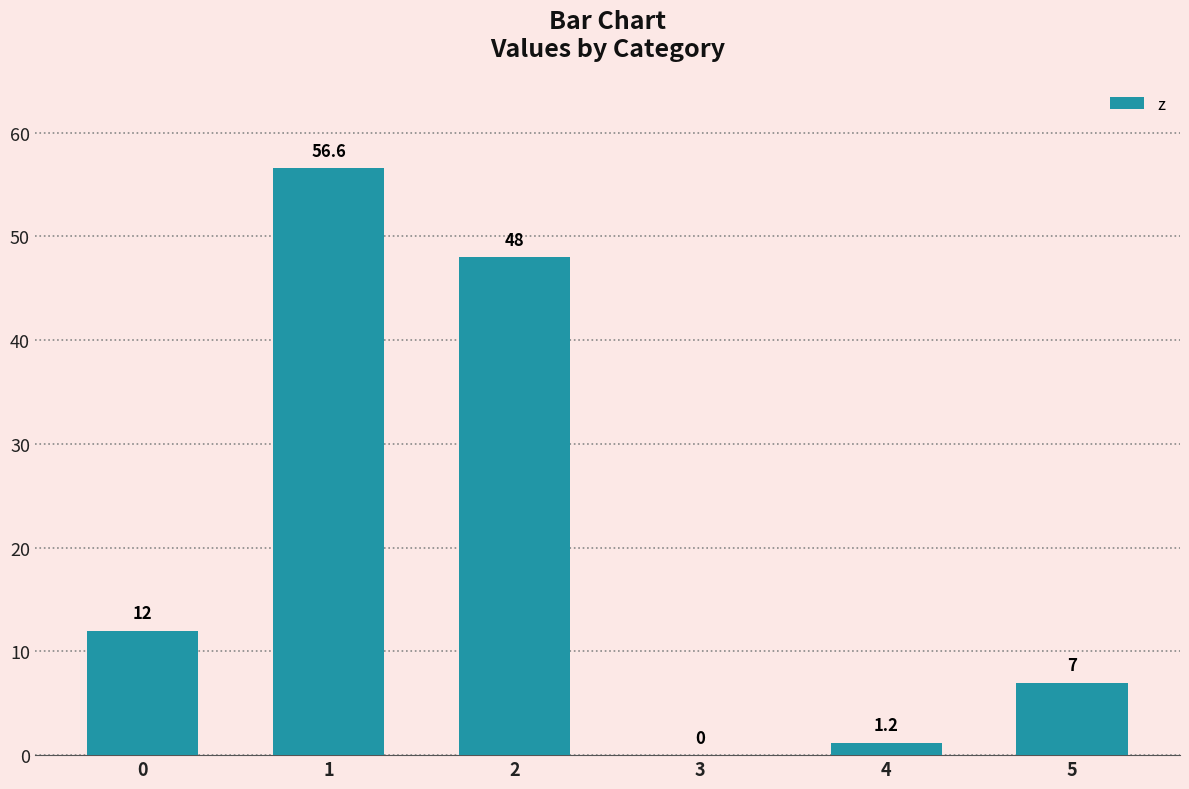

What is the average value?

20.8